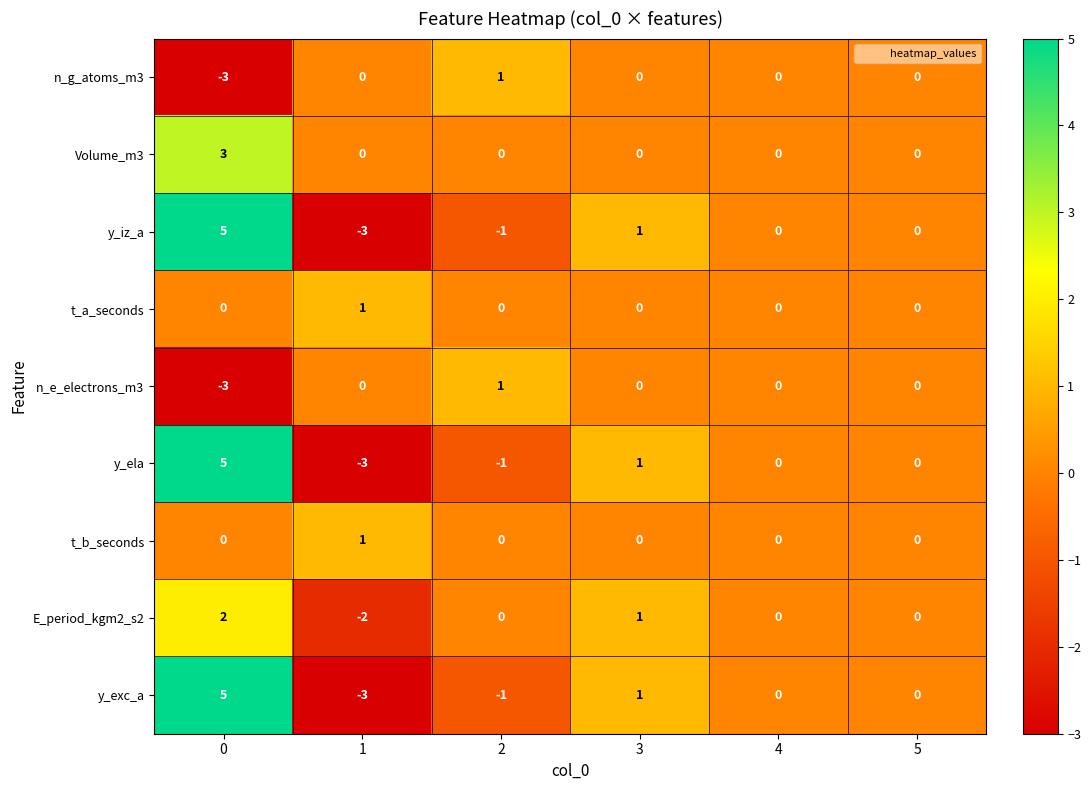

What is the difference between the maximum and minimum values in the Volume_m3 series?

3